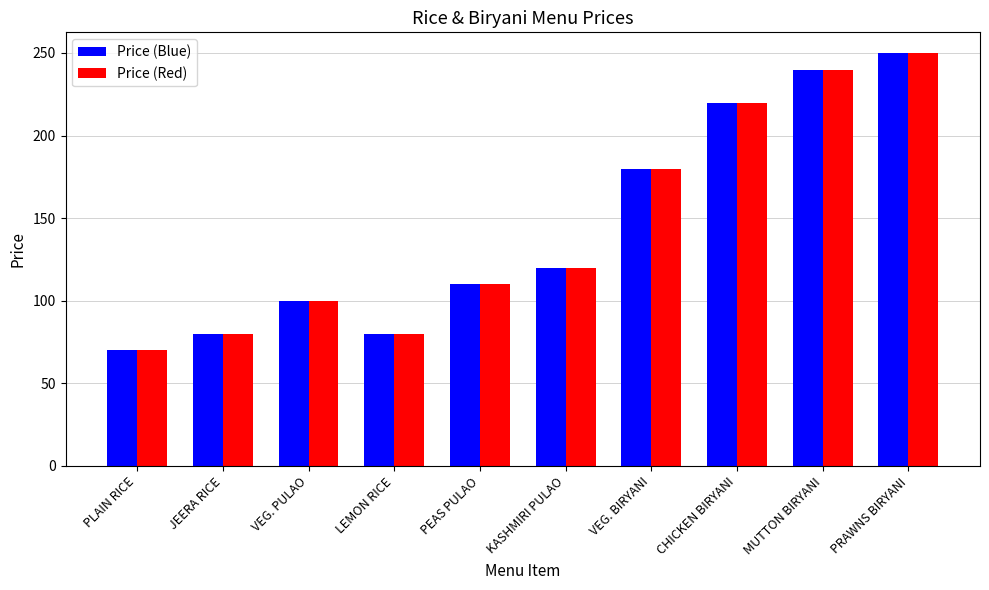

What is the minimum value shown in the chart?

70